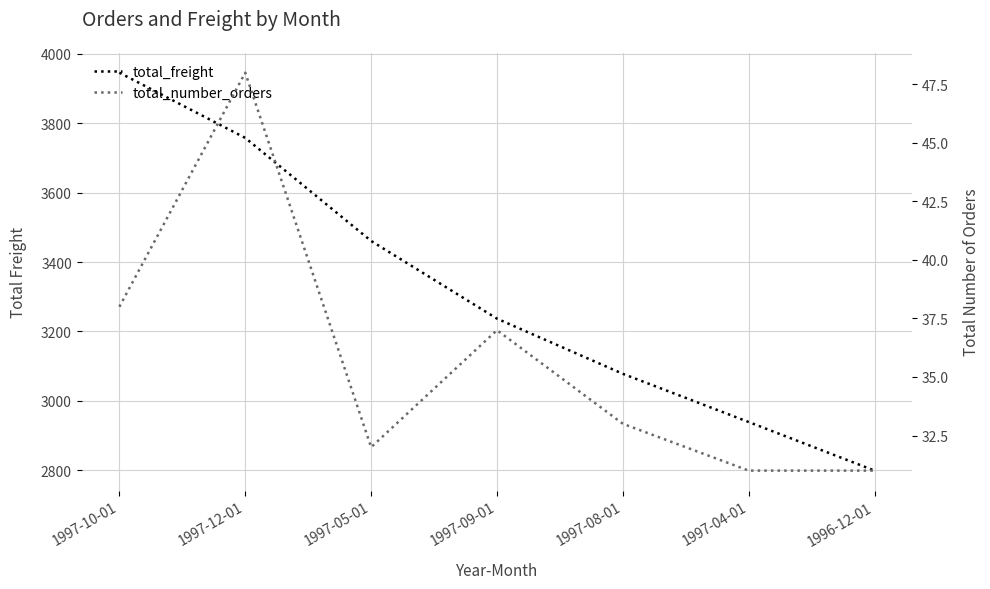

True or false: total_number_orders and total_freight cross at least once.

False